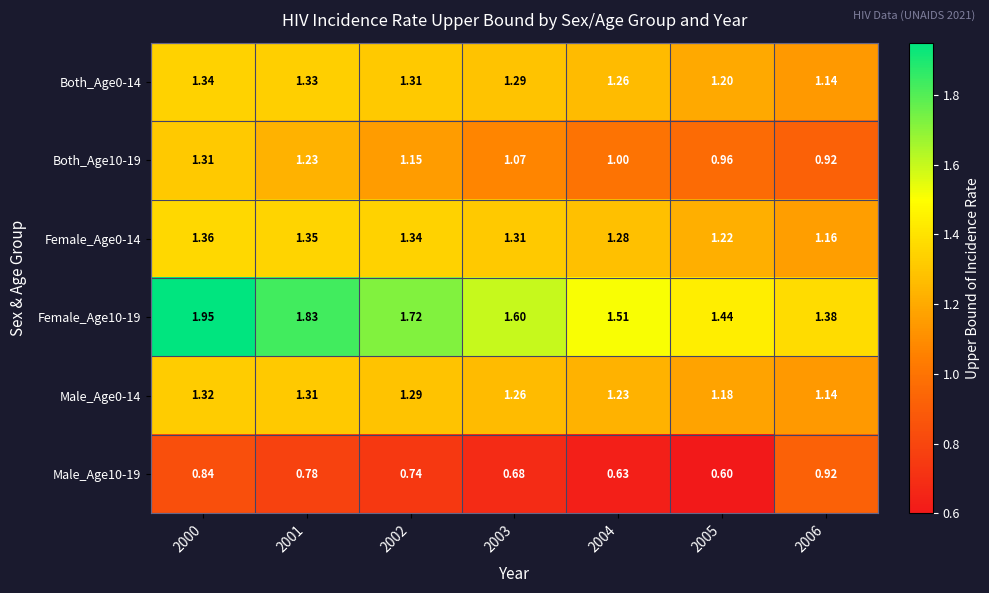

What is the greatest value displayed?

1.9